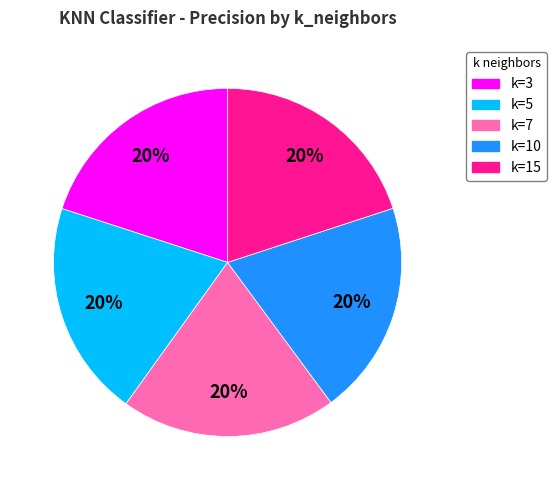

True or false: k=5 accounts for 10% of the total.

False